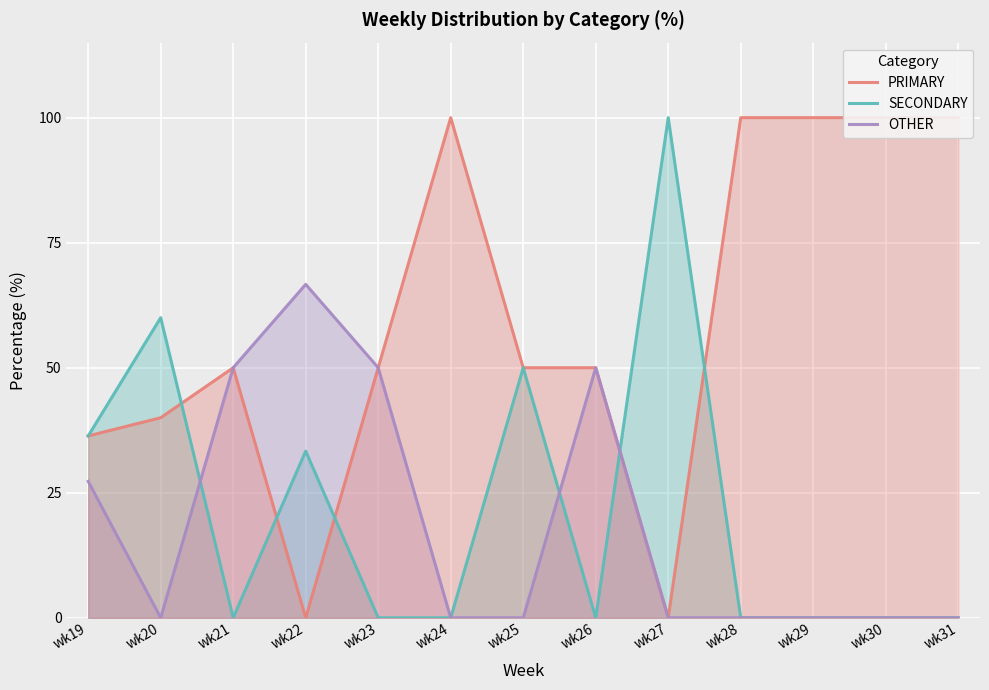

How many data points does each series have?

13